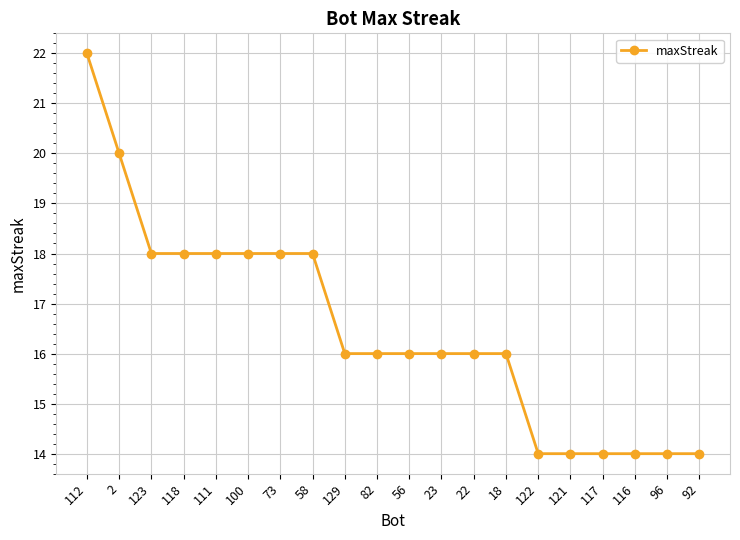

What is the label of the 10th point from the right?

56